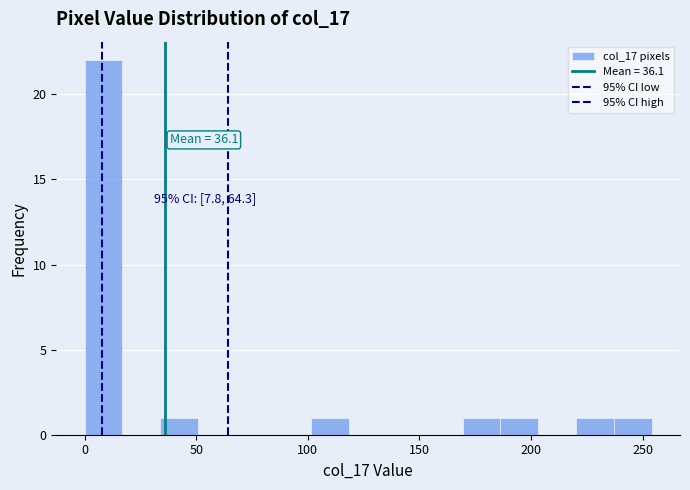

Read against the x-axis, roughly where is the centre of the tallest bar?

10